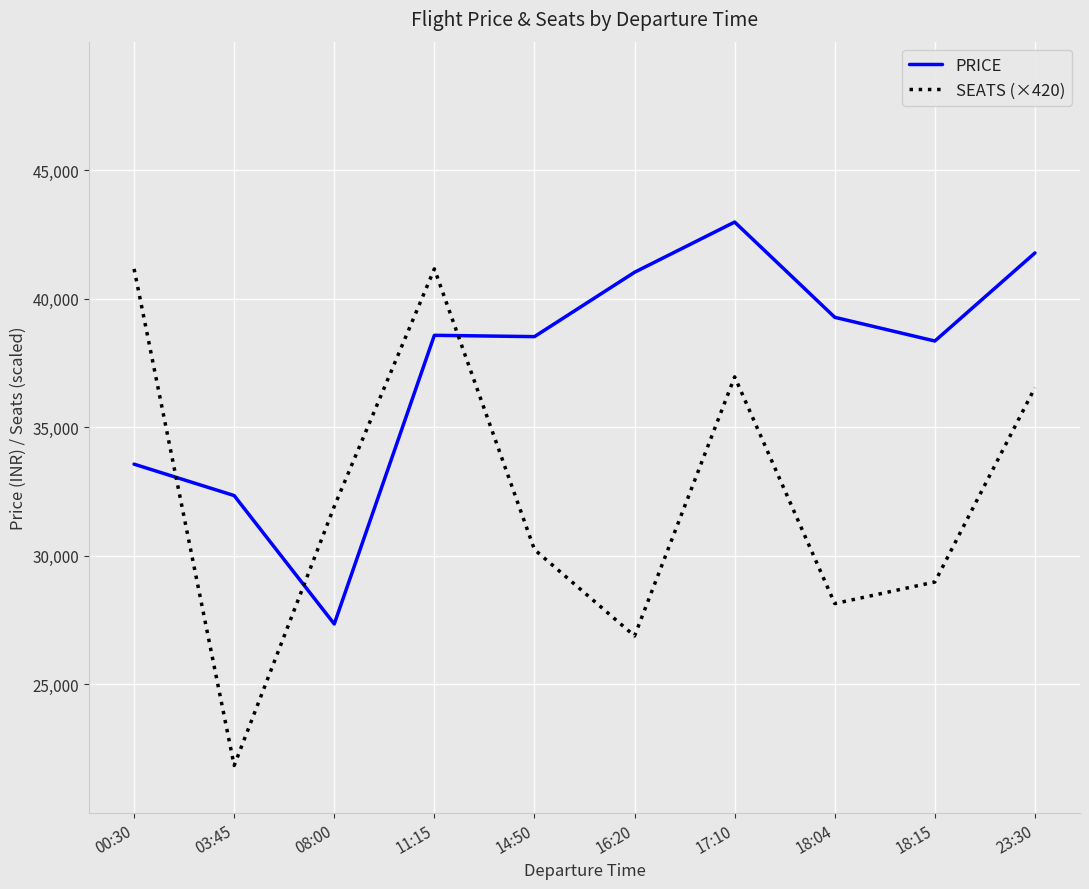

Rank the series by their average value, from lowest to highest.

SEATS (×420), PRICE